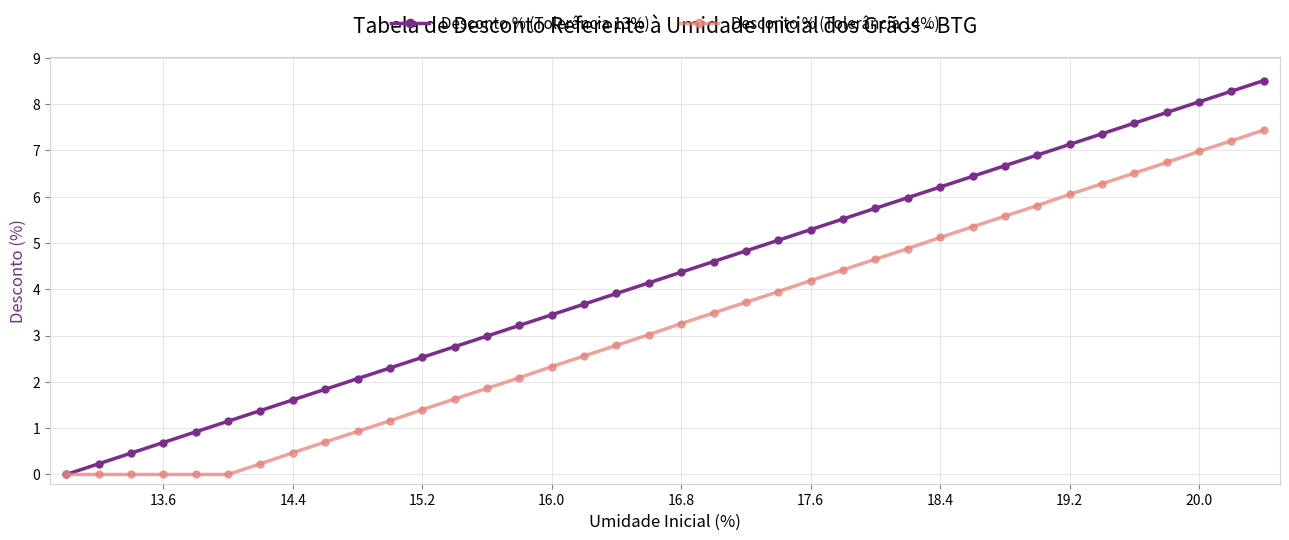

Which series has the largest range (max minus min)?

Desconto % (Tolerância 13%)